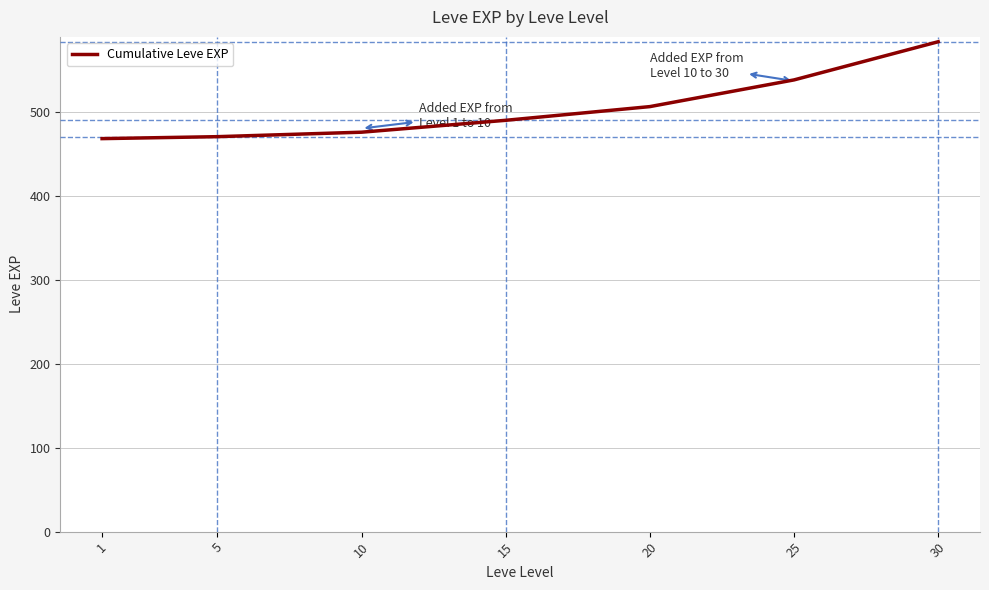

How many values exceed 490?

4